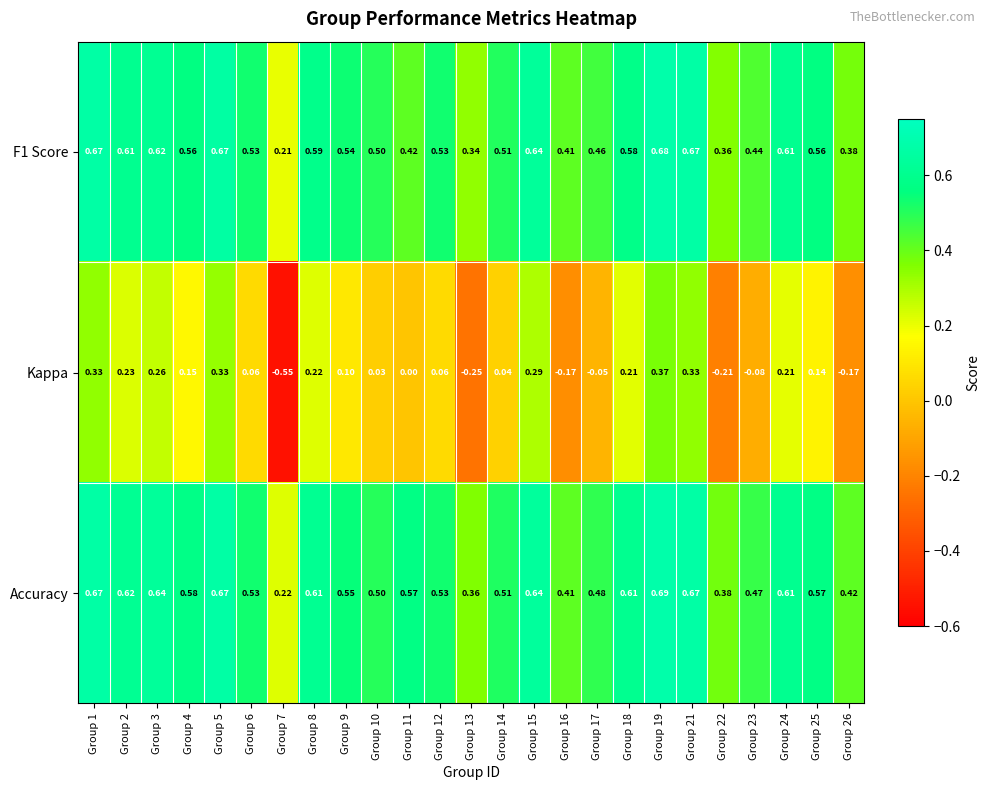

Which series has the largest range (max minus min)?

Kappa